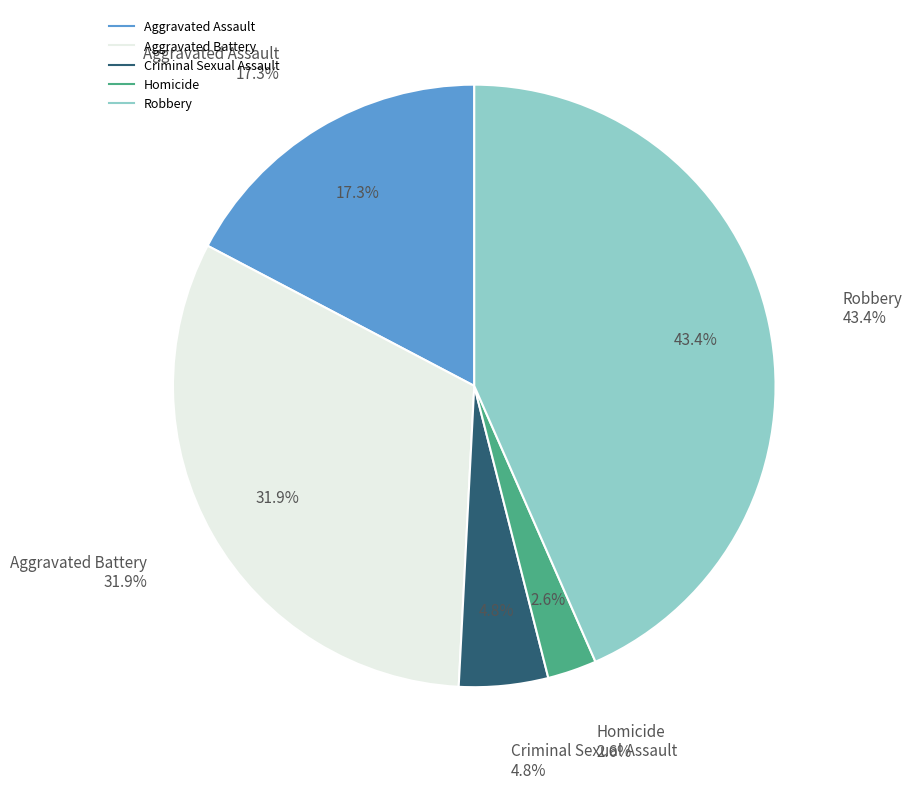

How many segments does this pie chart have?

5